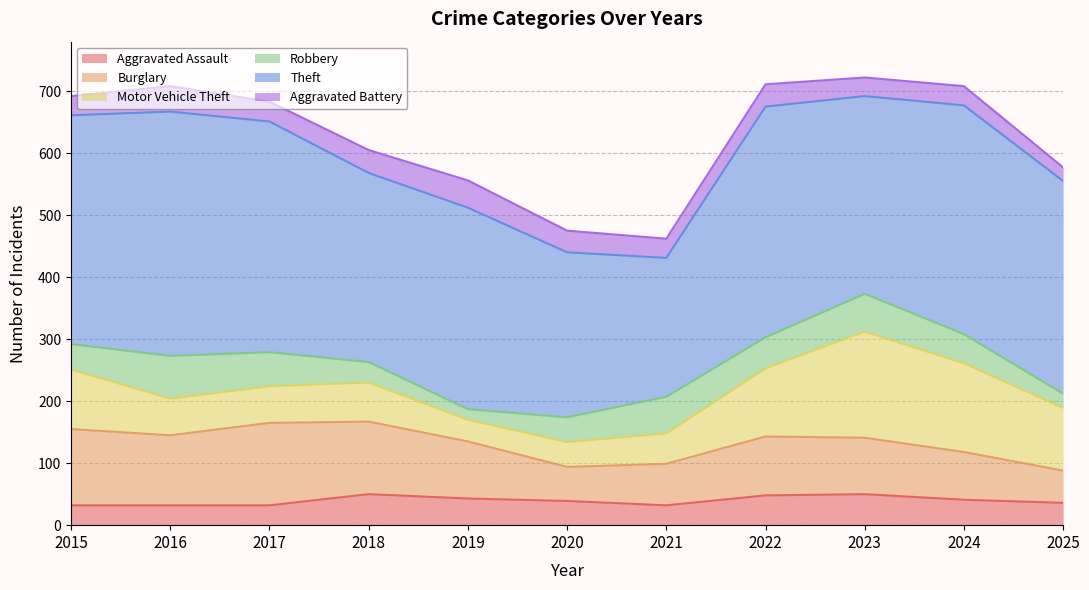

After their last crossing, which series has the higher values: Motor Vehicle Theft or Robbery?

Motor Vehicle Theft